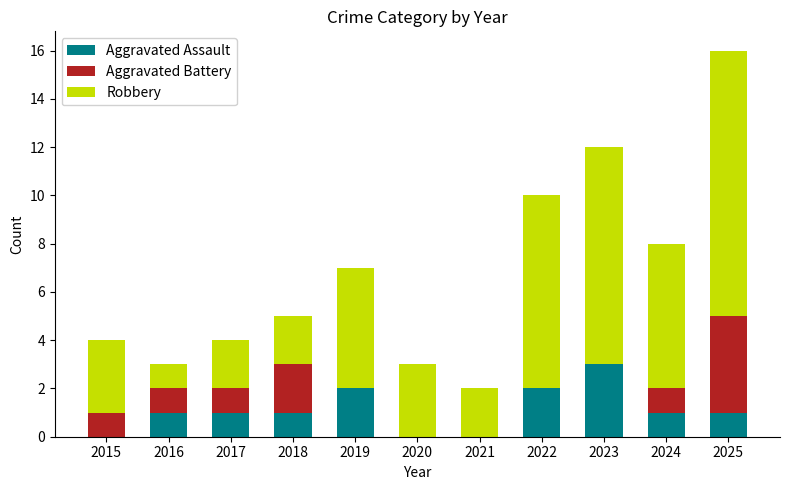

The value of Aggravated Assault at 2018 is 0. True or false?

False